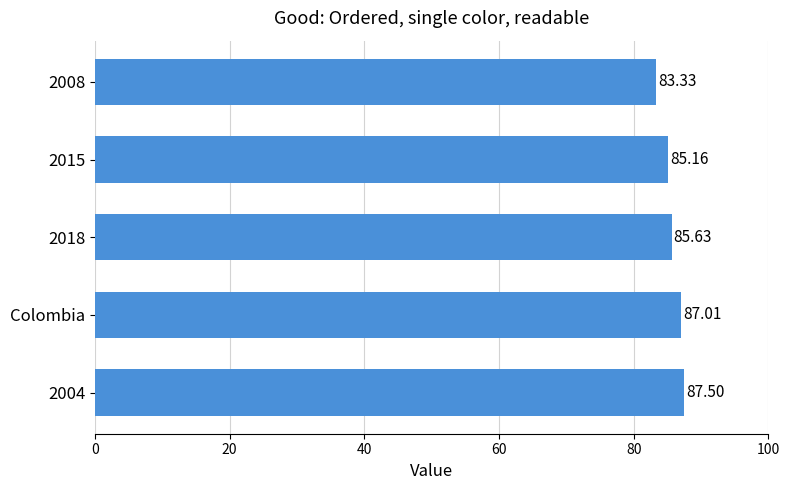

What is the sum of all values?

428.6